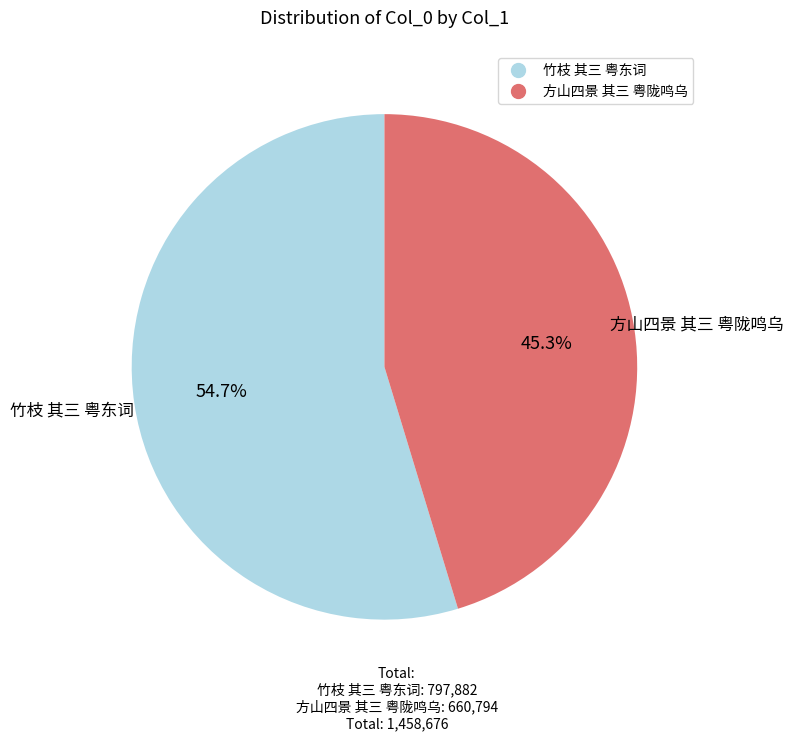

How many segments does this pie chart have?

2